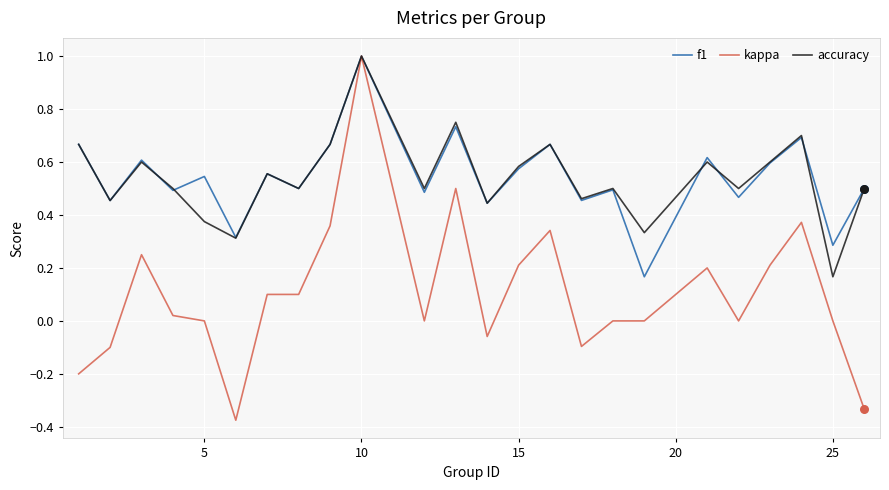

Which series has the widest spread of values?

kappa